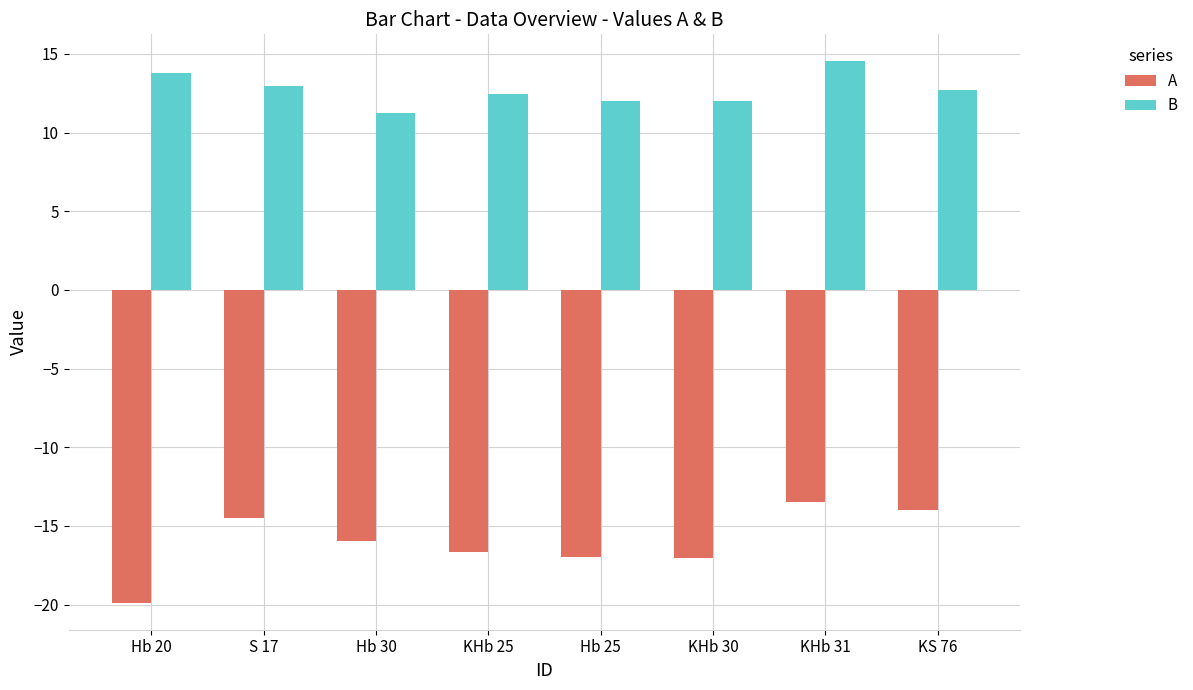

What position from the right is Hb 20?

8